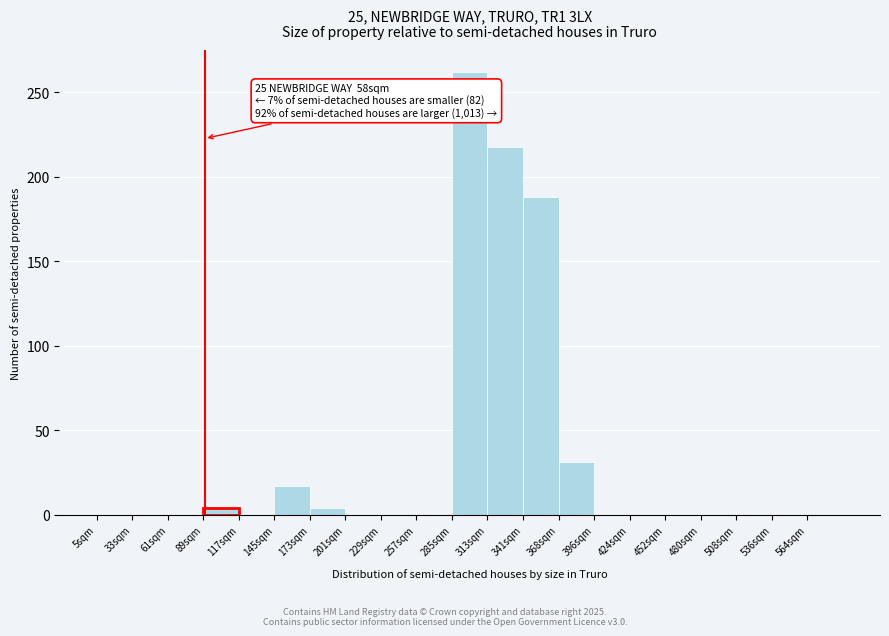

Which range on the x-axis has the tallest bar?

280 to 308